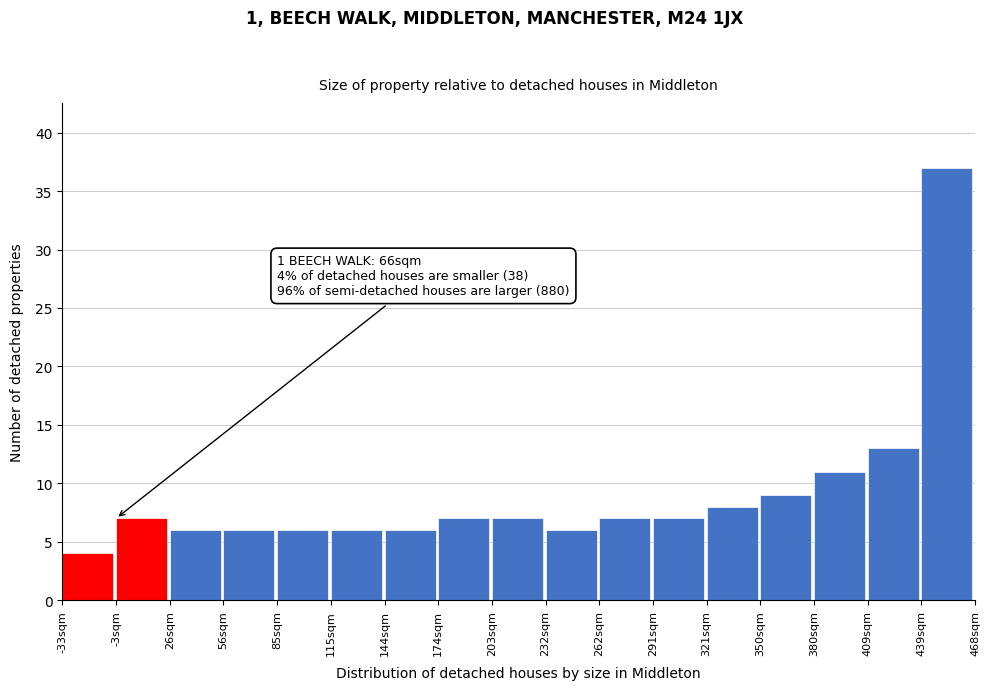

Which range on the x-axis has the tallest bar?

440 to 470